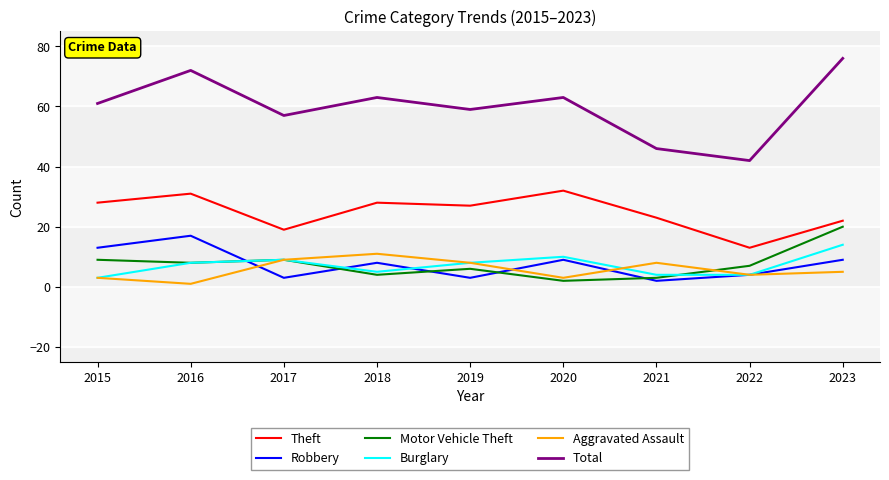

At which category does Total reach its first local valley?

2017